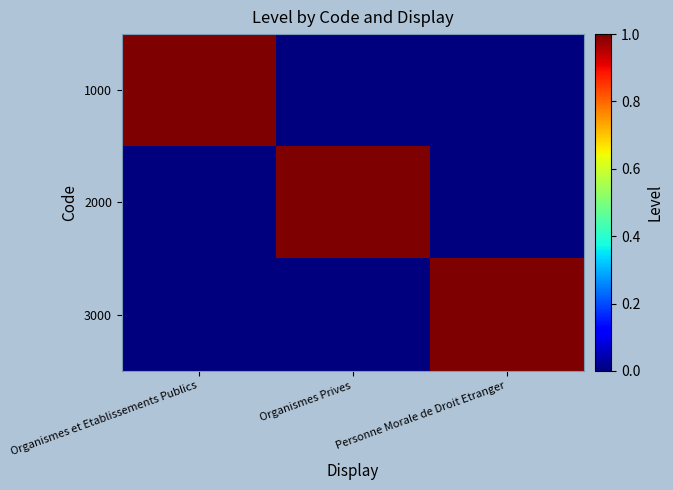

What is the total value across all series at Organismes Prives?

1